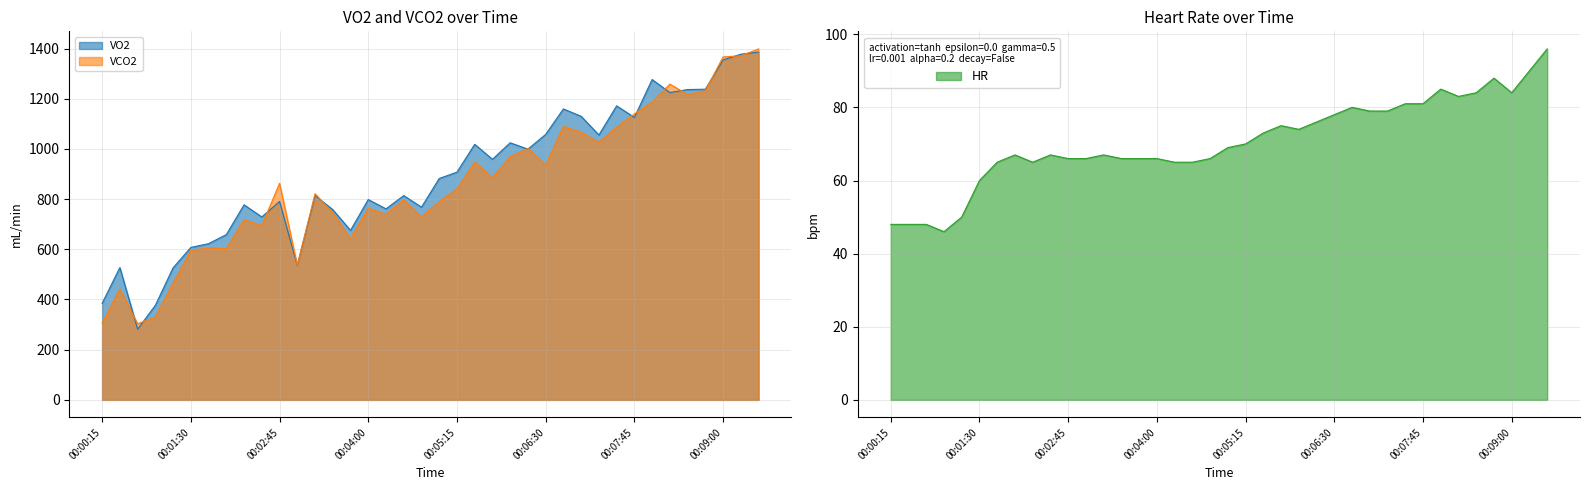

How many intersections are there between VCO2 and VO2?

13